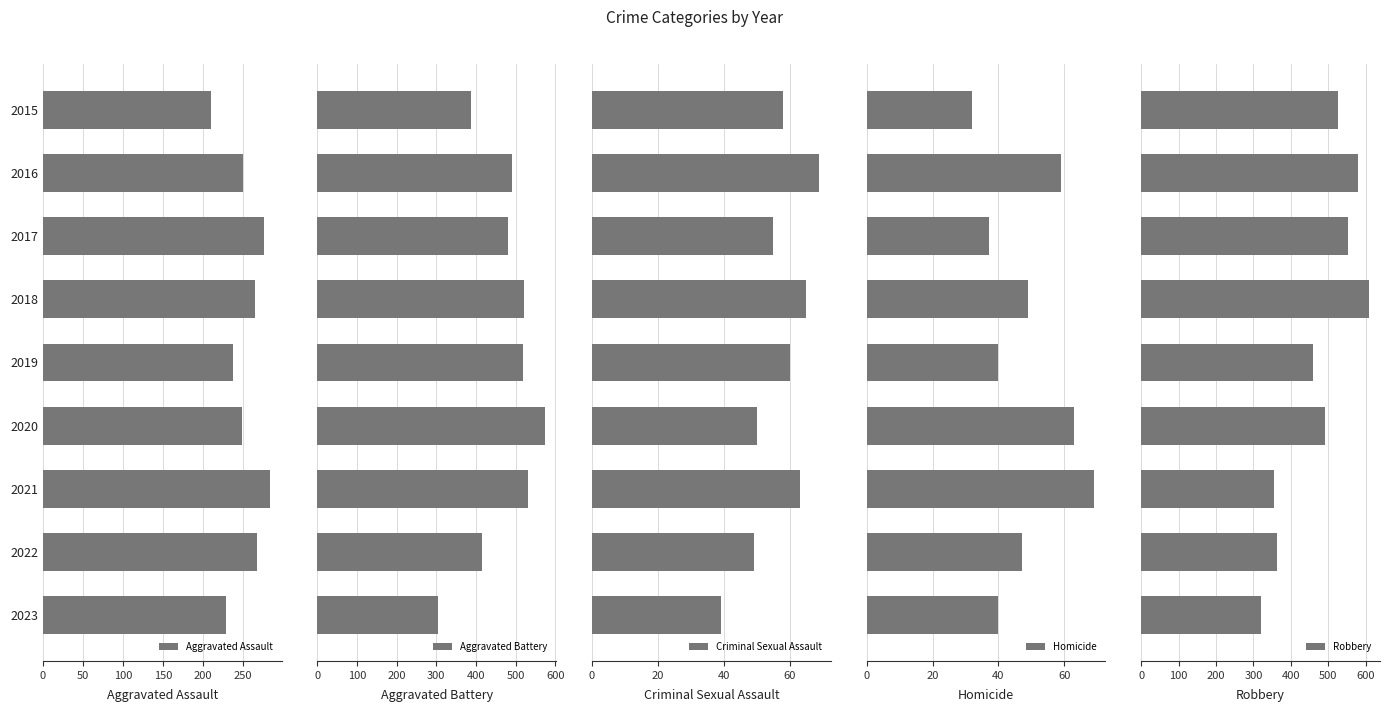

What is the difference between the maximum and second lowest values in the Homicide series?

32